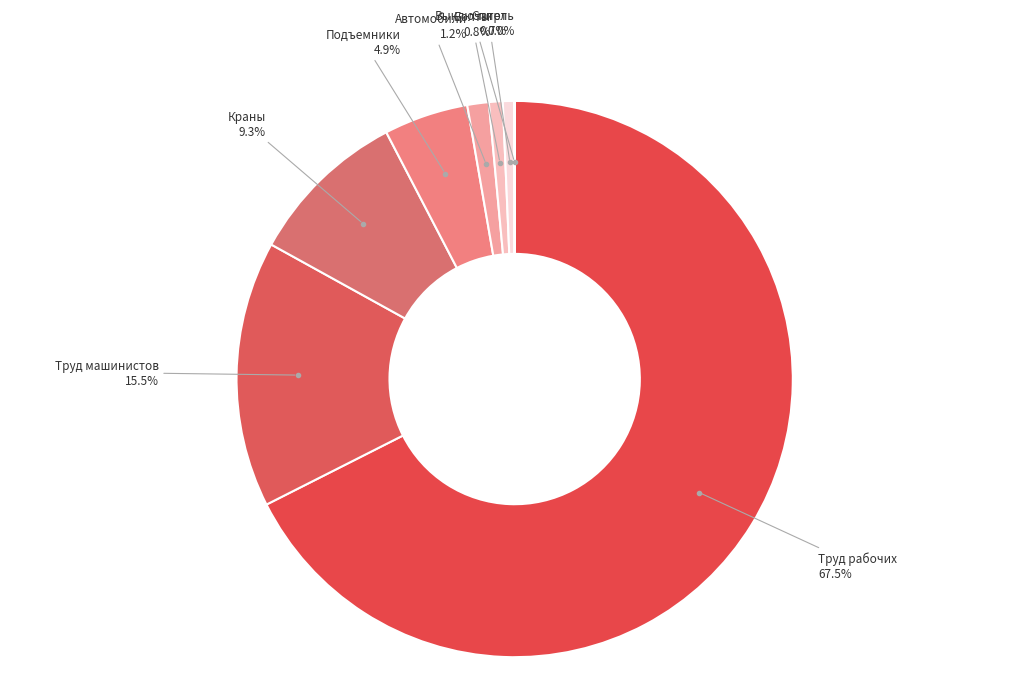

Do Спирт and Краны together represent more than half of the pie?

No